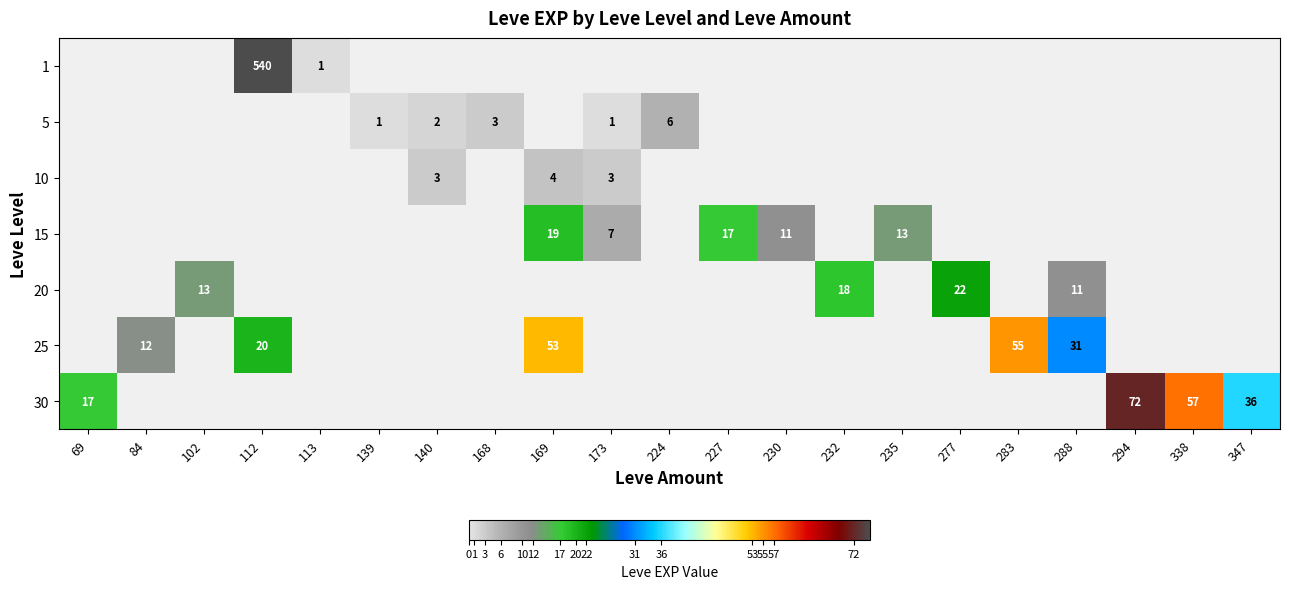

True or false: 10 has a value of 3.0 at 173.

True